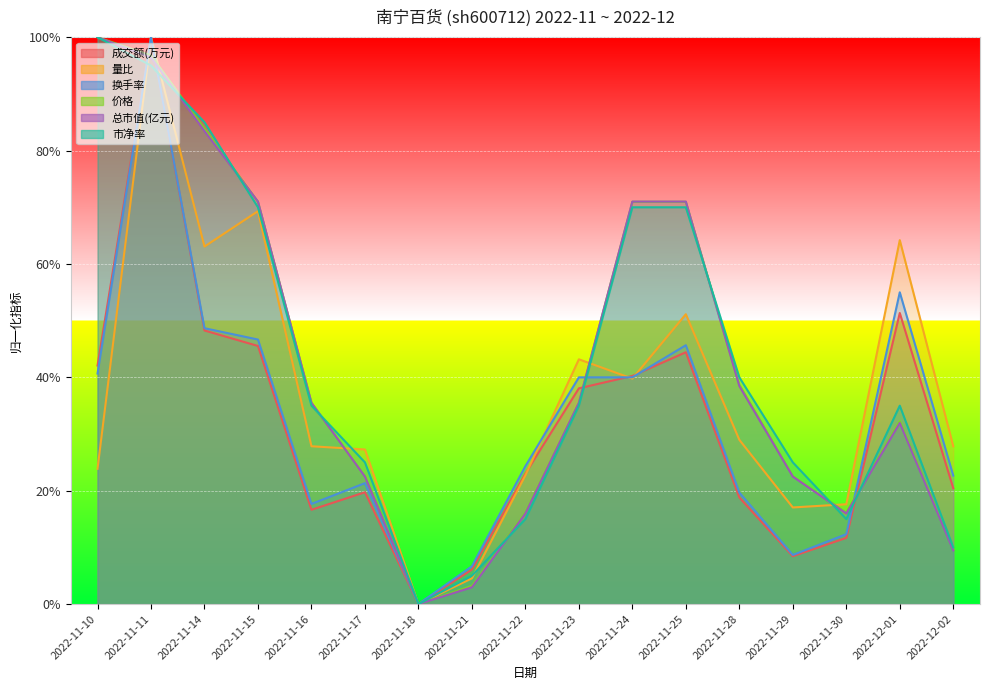

Reading left to right, extract all data points from this chart.

成交额(万元): 2022-11-10=0.4	2022-11-11=1.0	2022-11-14=0.5	2022-11-15=0.5	2022-11-16=0.2	2022-11-17=0.2	2022-11-18=0.0	2022-11-21=0.1	2022-11-22=0.2	2022-11-23=0.4	2022-11-24=0.4	2022-11-25=0.4	2022-11-28=0.2	2022-11-29=0.1	2022-11-30=0.1	2022-12-01=0.5	2022-12-02=0.2
量比: 2022-11-10=0.2	2022-11-11=1.0	2022-11-14=0.6	2022-11-15=0.7	2022-11-16=0.3	2022-11-17=0.3	2022-11-18=0.0	2022-11-21=0.0	2022-11-22=0.2	2022-11-23=0.4	2022-11-24=0.4	2022-11-25=0.5	2022-11-28=0.3	2022-11-29=0.2	2022-11-30=0.2	2022-12-01=0.6	2022-12-02=0.3
换手率: 2022-11-10=0.4	2022-11-11=1.0	2022-11-14=0.5	2022-11-15=0.5	2022-11-16=0.2	2022-11-17=0.2	2022-11-18=0.0	2022-11-21=0.1	2022-11-22=0.2	2022-11-23=0.4	2022-11-24=0.4	2022-11-25=0.5	2022-11-28=0.2	2022-11-29=0.1	2022-11-30=0.1	2022-12-01=0.5	2022-12-02=0.2
价格: 2022-11-10=1.0	2022-11-11=1.0	2022-11-14=0.8	2022-11-15=0.7	2022-11-16=0.4	2022-11-17=0.2	2022-11-18=0.0	2022-11-21=0.0	2022-11-22=0.2	2022-11-23=0.4	2022-11-24=0.7	2022-11-25=0.7	2022-11-28=0.4	2022-11-29=0.2	2022-11-30=0.2	2022-12-01=0.3	2022-12-02=0.1
总市值(亿元): 2022-11-10=1.0	2022-11-11=1.0	2022-11-14=0.8	2022-11-15=0.7	2022-11-16=0.4	2022-11-17=0.2	2022-11-18=0.0	2022-11-21=0.0	2022-11-22=0.2	2022-11-23=0.4	2022-11-24=0.7	2022-11-25=0.7	2022-11-28=0.4	2022-11-29=0.2	2022-11-30=0.2	2022-12-01=0.3	2022-12-02=0.1
市净率: 2022-11-10=1.0	2022-11-11=0.9	2022-11-14=0.8	2022-11-15=0.7	2022-11-16=0.4	2022-11-17=0.3	2022-11-18=0.0	2022-11-21=0.1	2022-11-22=0.2	2022-11-23=0.4	2022-11-24=0.7	2022-11-25=0.7	2022-11-28=0.4	2022-11-29=0.3	2022-11-30=0.2	2022-12-01=0.4	2022-12-02=0.1